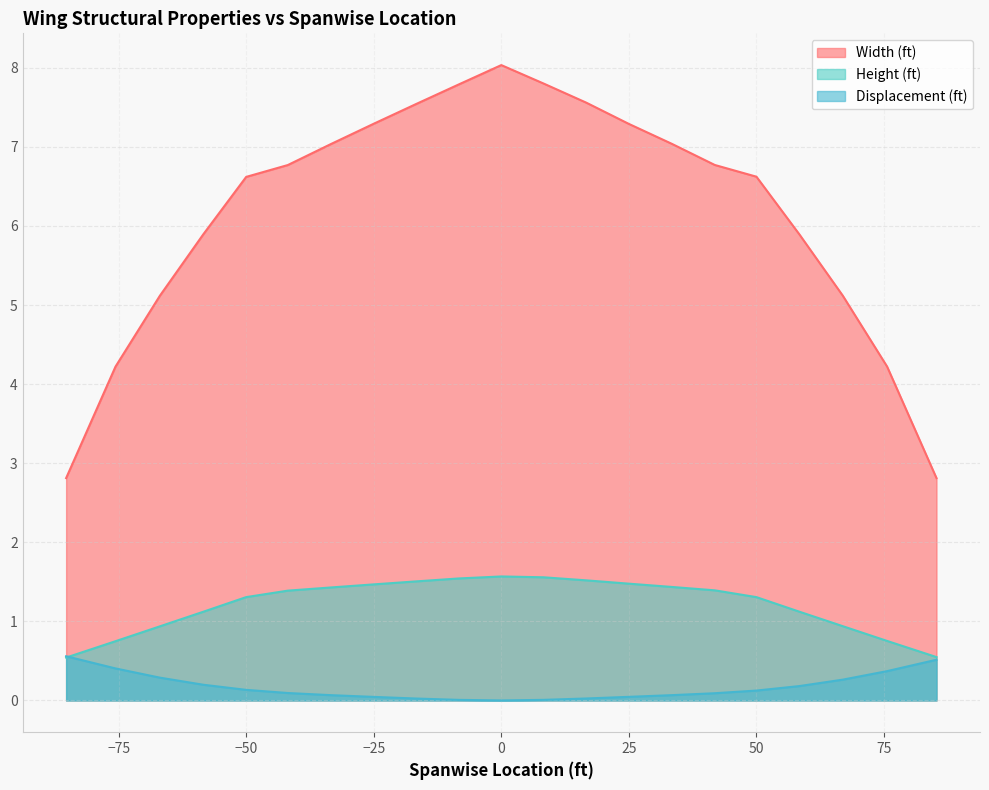

True or false: Height (ft) has more than 2 points higher than both neighbors.

False